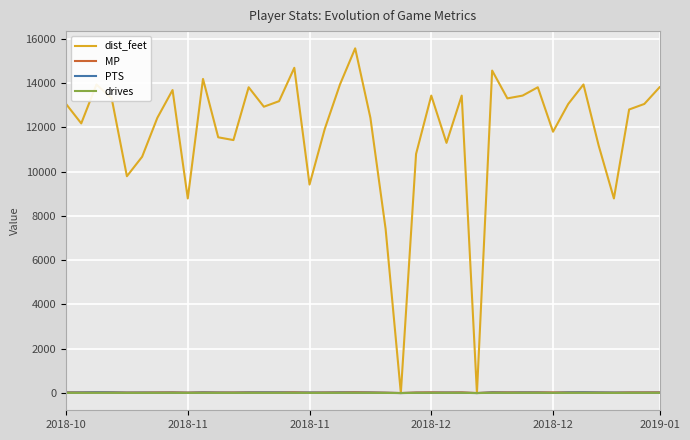

True or false: drives has more than 2 interior local peaks.

True